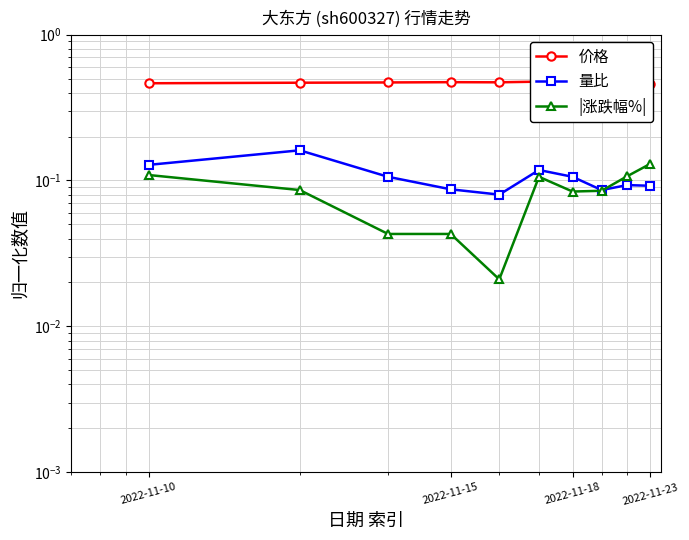

Reading left to right, transcribe all the data shown in this chart.

价格: 0.5	0.5	0.5	0.5	0.5	0.5	0.5	0.5	0.5	0.5
量比: 0.1	0.2	0.1	0.1	0.1	0.1	0.1	0.1	0.1	0.1
|涨跌幅%|: 0.1	0.1	0.0	0.0	0.0	0.1	0.1	0.1	0.1	0.1